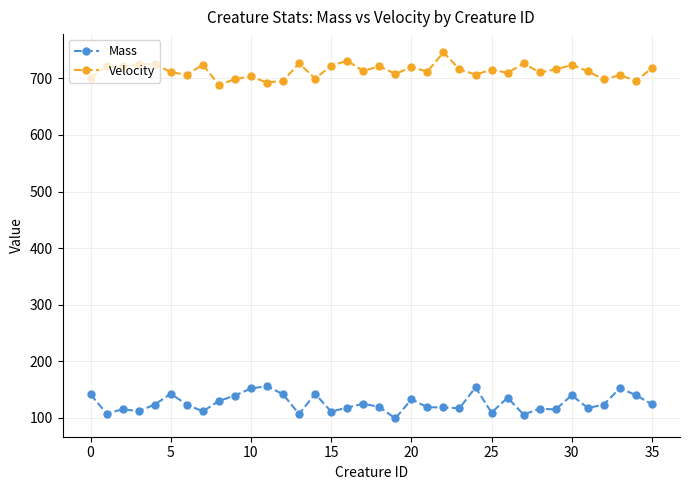

True or false: Velocity and Mass cross at least once.

False